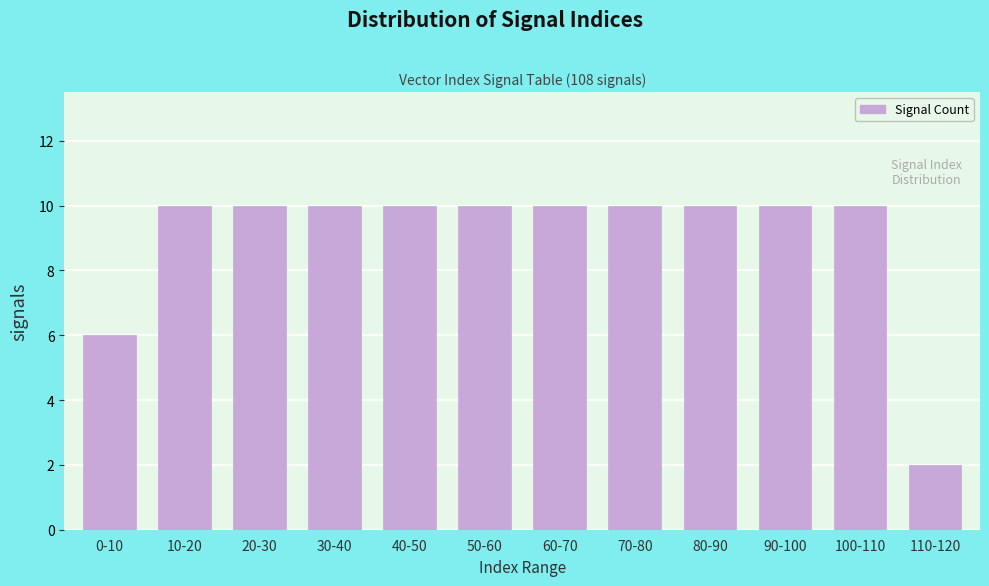

Reading left to right, extract all data points from this chart.

6	10	10	10	10	10	10	10	10	10	10	2